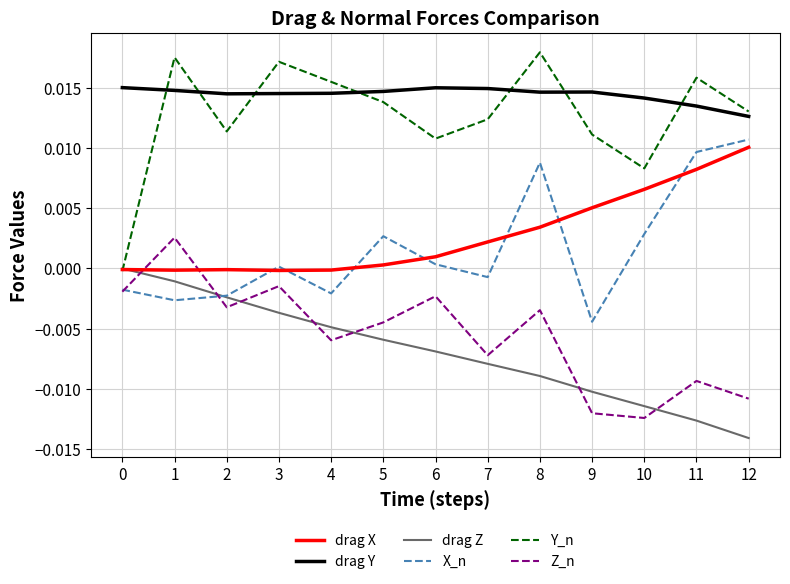

The value of drag Y at 4 is 0.0. True or false?

True